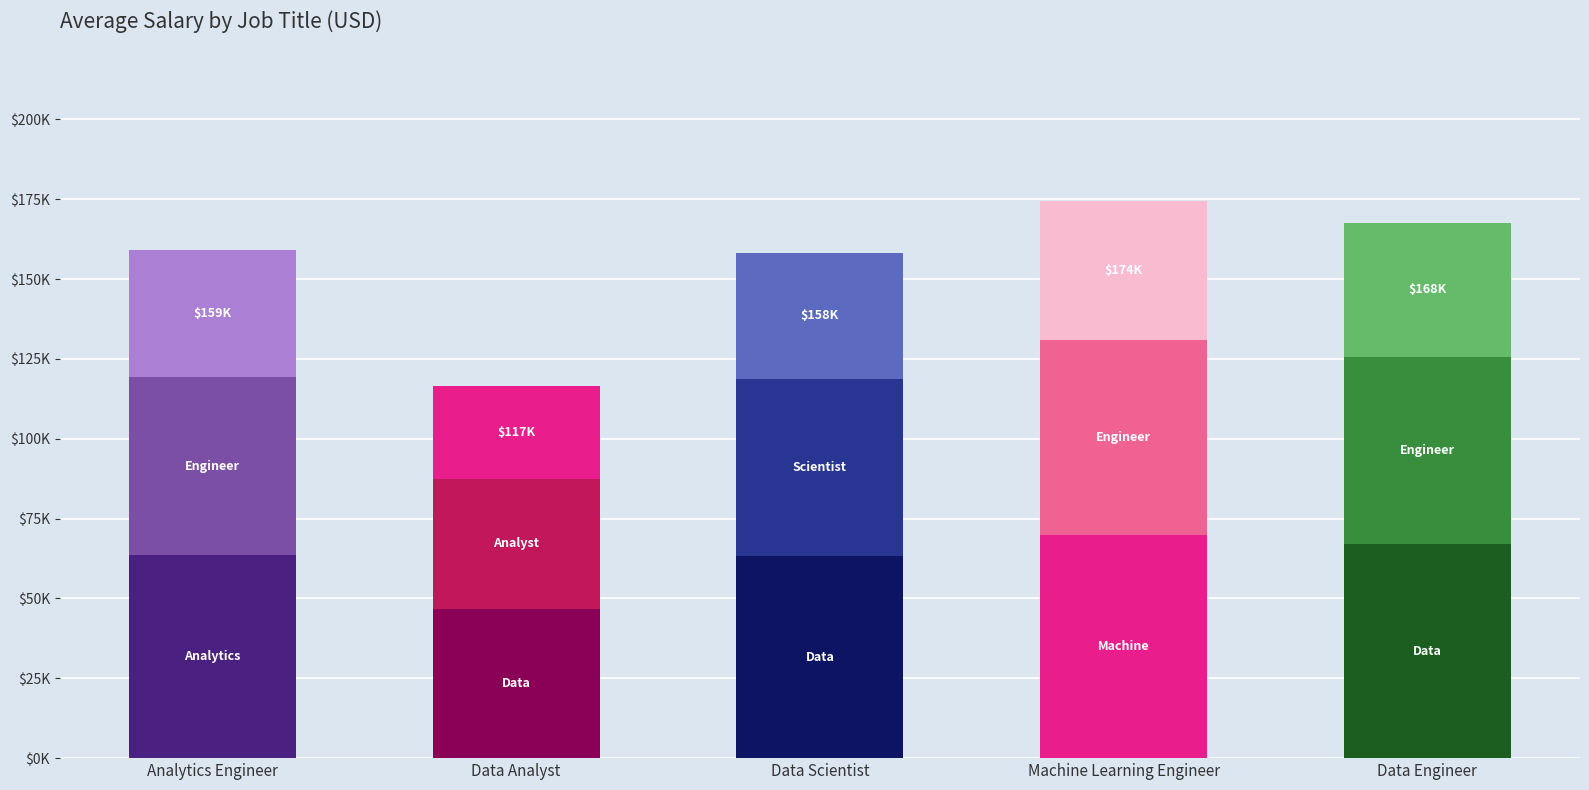

Does the chart contain any negative values?

No